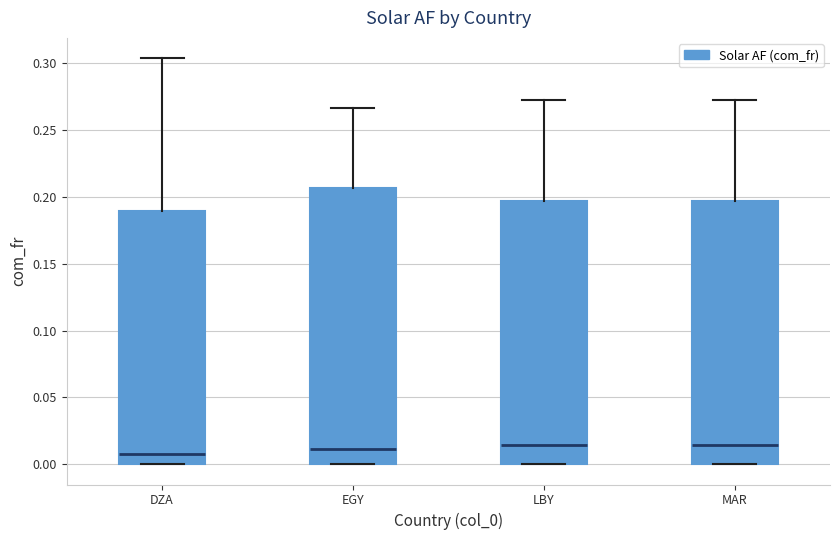

Where does the median line of the box for LBY sit on the y-axis? The values are not printed on the chart, so give them approximately, as read against the axis.

0.015